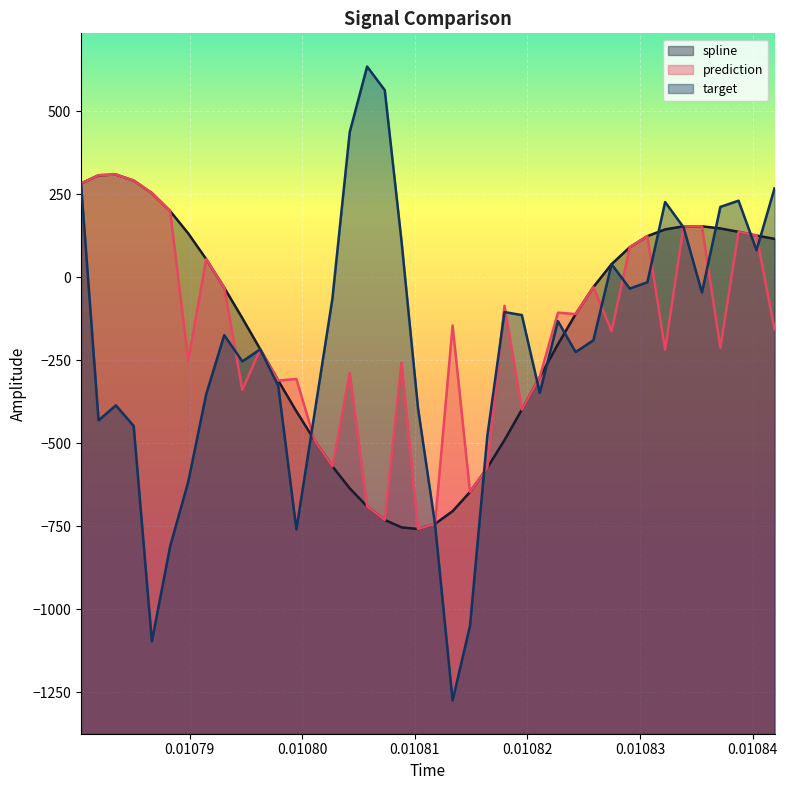

Count the number of data series in this chart.

3